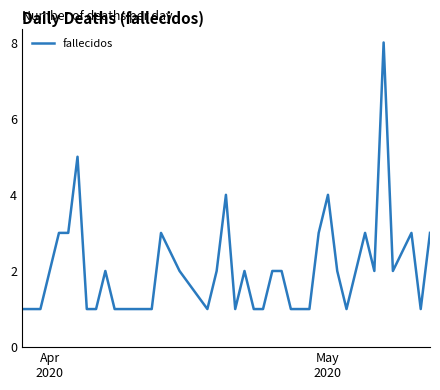

Reading left to right, extract all data points from this chart.

1	1	2	3	3	5	1	1	2	1	1	1	1	1	3	2	1	2	4	1	2	1	1	2	2	1	1	1	3	4	2	1	2	3	2	8	2	3	1	3